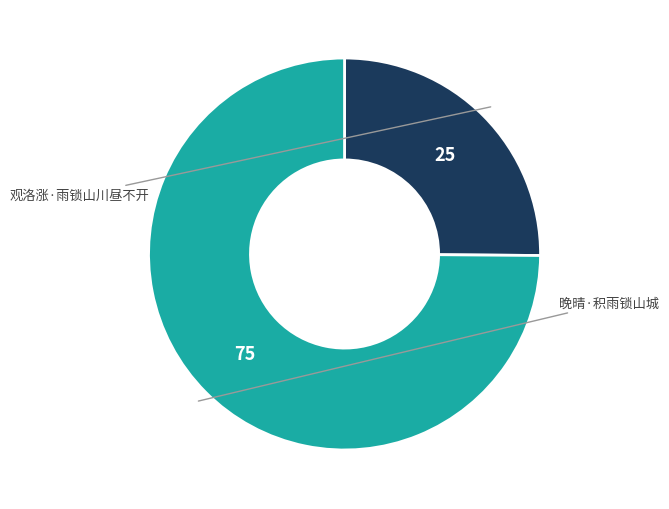

What percentage do 晚晴·积雨锁山城 and 观洛涨·雨锁山川昼不开 together represent?

100.0%